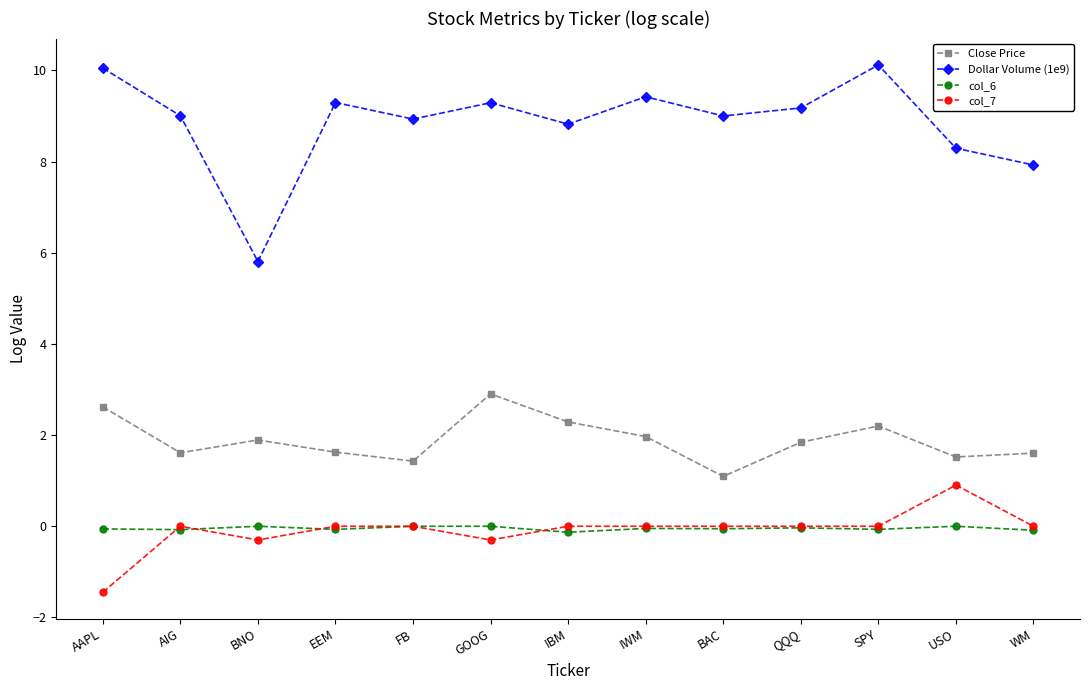

True or false: col_7 and Dollar Volume (1e9) intersect in this chart.

False